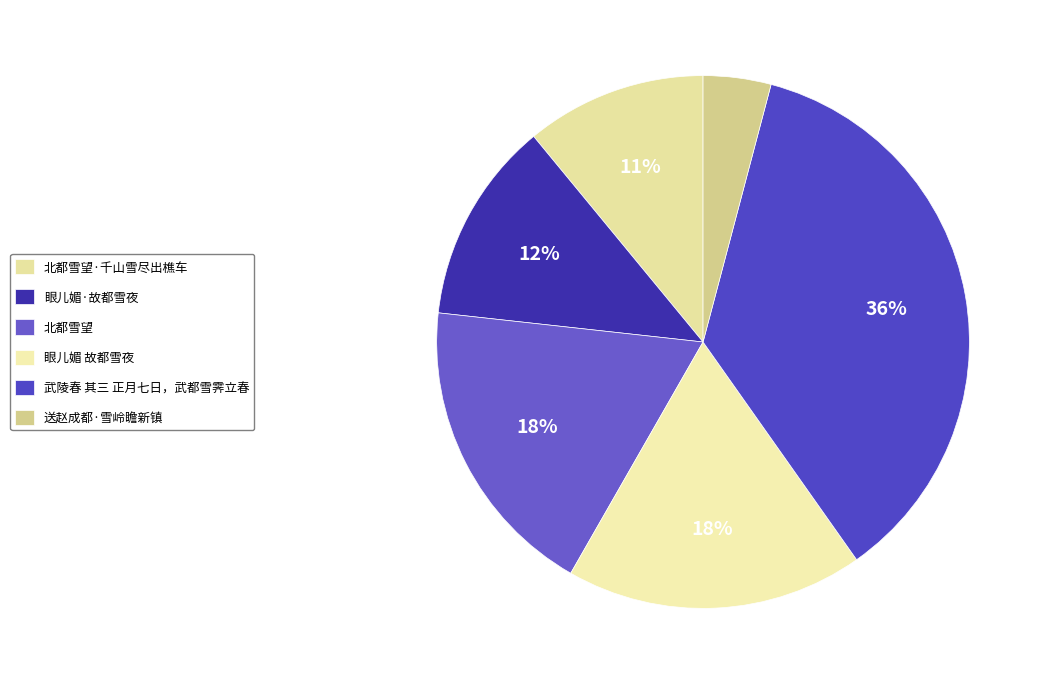

To the nearest percent, what is the difference between the largest and smallest slice percentages?

32%